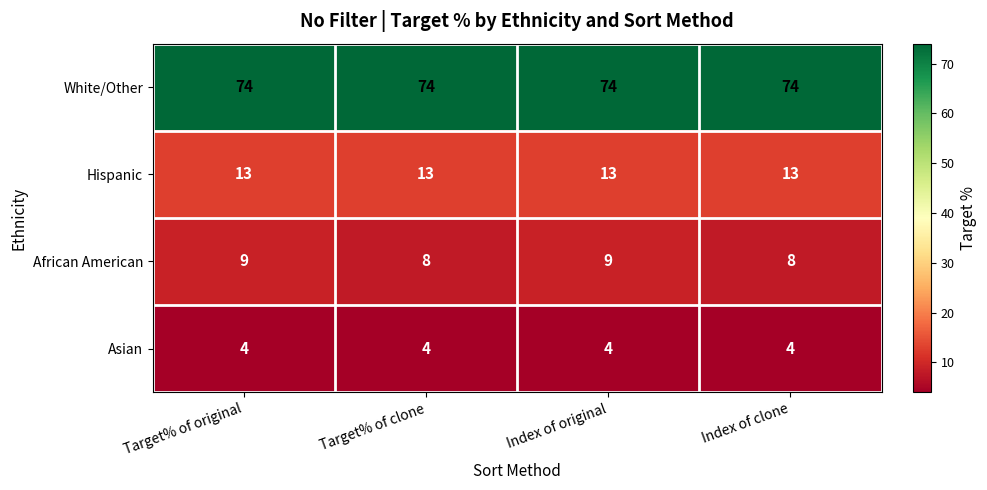

How many African American values are between 8 and 9?

4